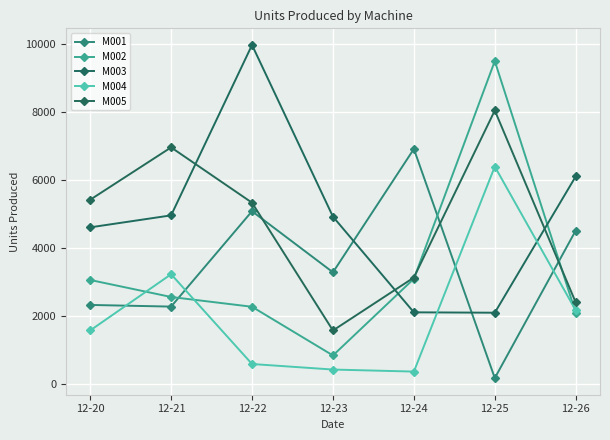

What is the value of the M002 point at the 3rd from the left?

2275